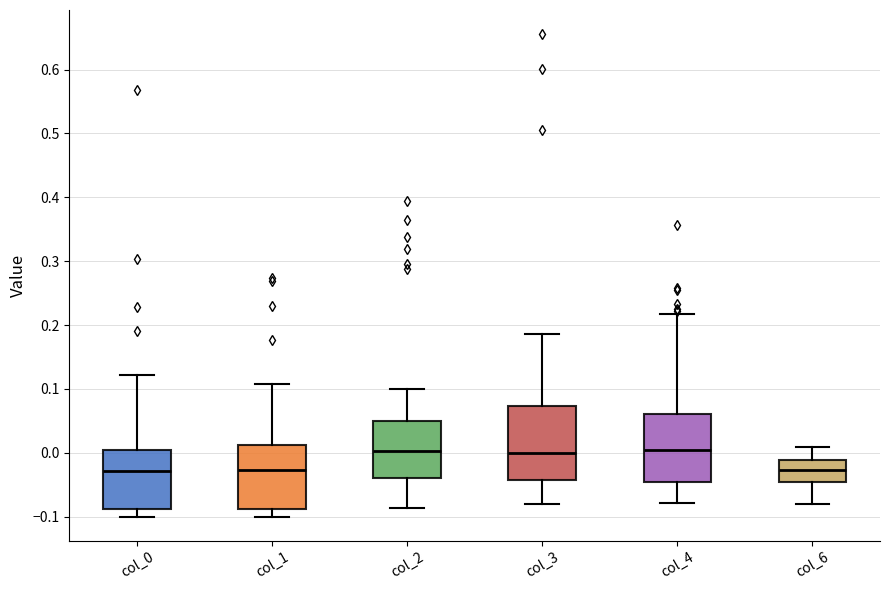

Reading left to right, read every box against the y-axis: the position of its median line, the range the box covers, and the ends of its whiskers. The values are not printed on the chart, so give them approximately, as read against the axis.

col_0: median -0.03, box -0.09 to 0.00, whiskers -0.10 to 0.12
col_1: median -0.03, box -0.09 to 0.01, whiskers -0.10 to 0.11
col_2: median 0.00, box -0.04 to 0.05, whiskers -0.09 to 0.10
col_3: median 0.00, box -0.04 to 0.07, whiskers -0.08 to 0.19
col_4: median 0.00, box -0.05 to 0.06, whiskers -0.08 to 0.22
col_6: median -0.03, box -0.05 to -0.01, whiskers -0.08 to 0.01